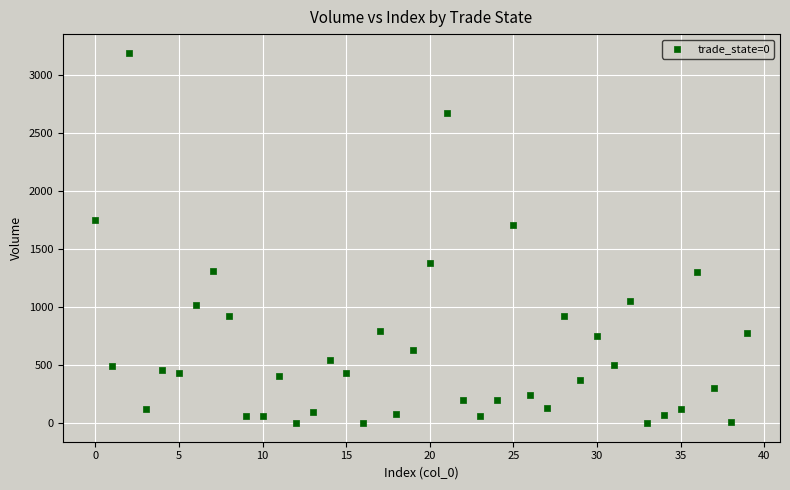

What is the range of Y values (max minus min)?

3189.1